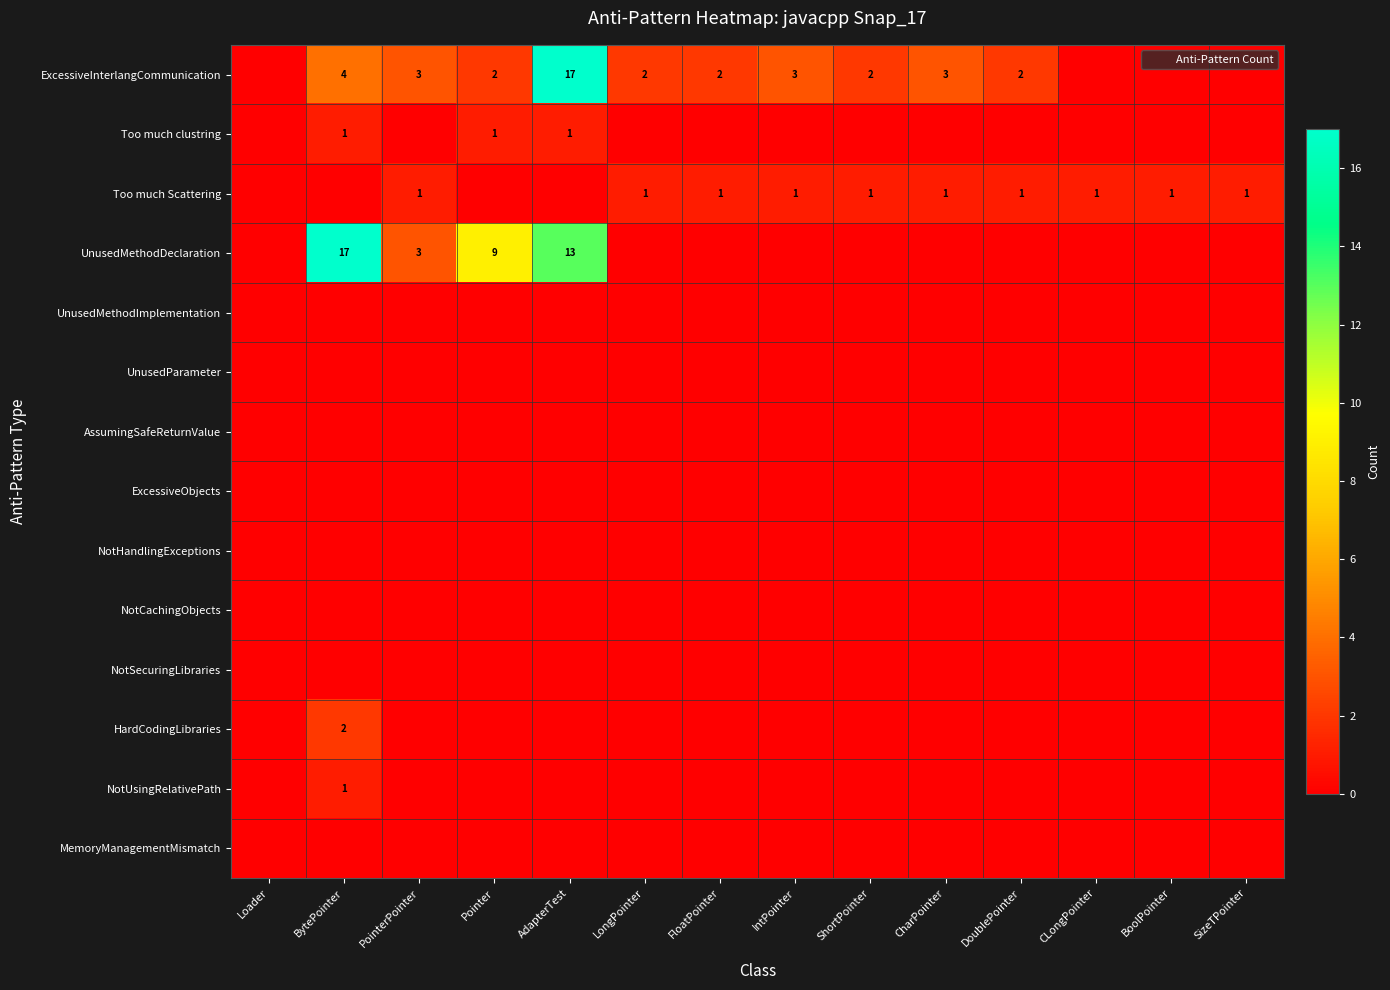

Which series has the largest range (max minus min)?

ExcessiveInterlangCommunication